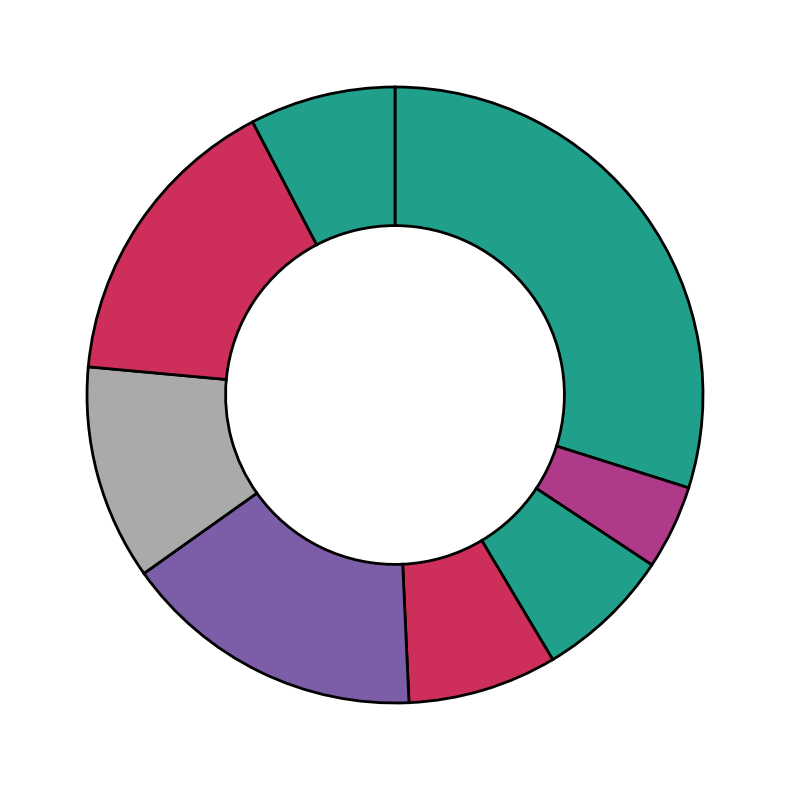

How many segments does this pie chart have?

8